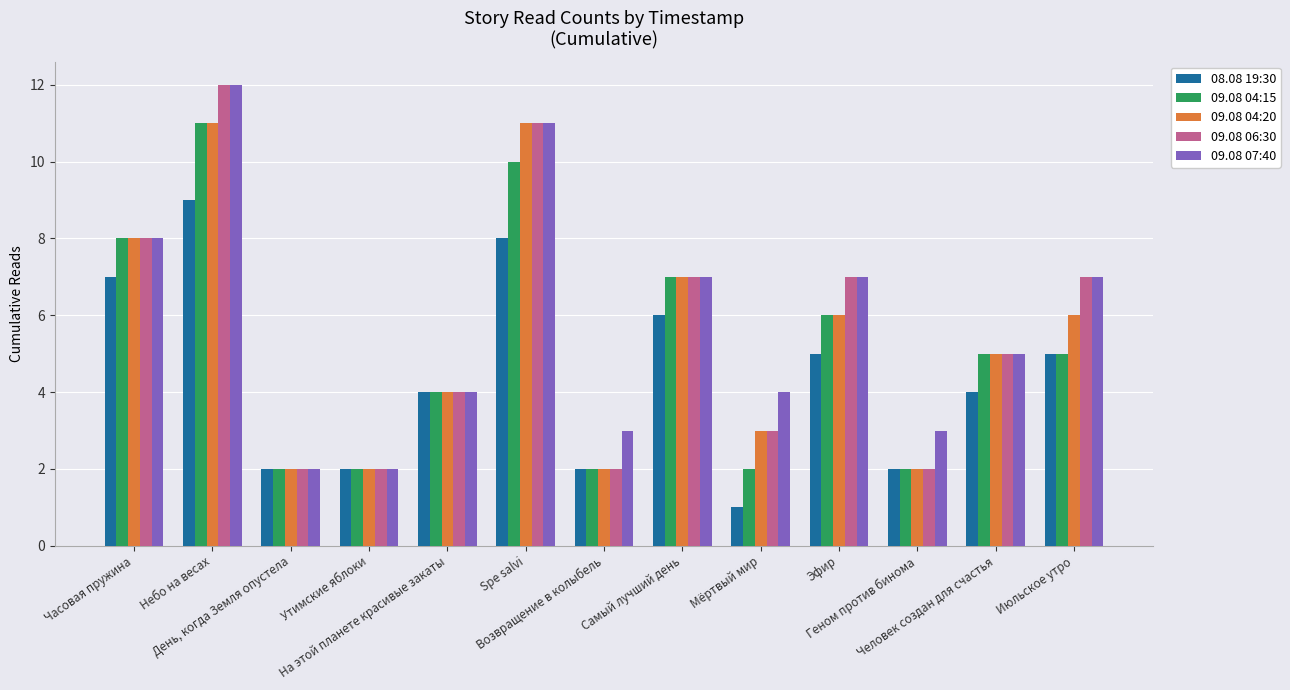

Rank the series by their average value, from highest to lowest.

09.08 07:40, 09.08 06:30, 09.08 04:20, 09.08 04:15, 08.08 19:30